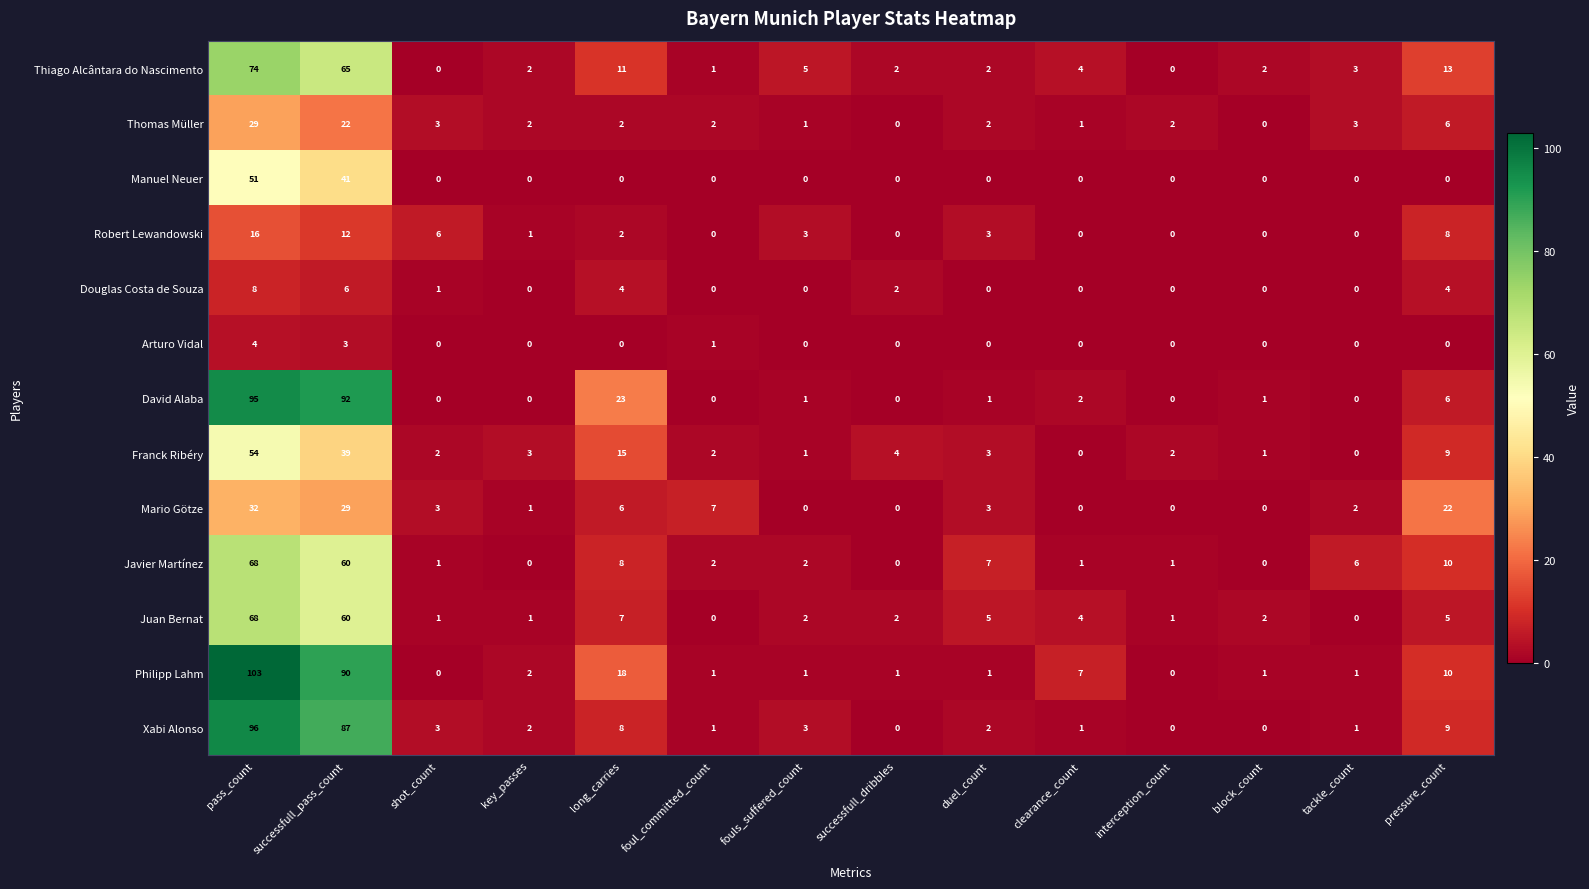

What is the total value across all series at pass_count?

698